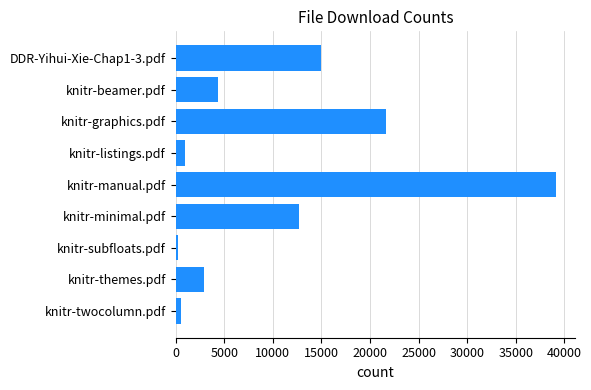

Is it true that the value at DDR-Yihui-Xie-Chap1-3.pdf is 26648?

False